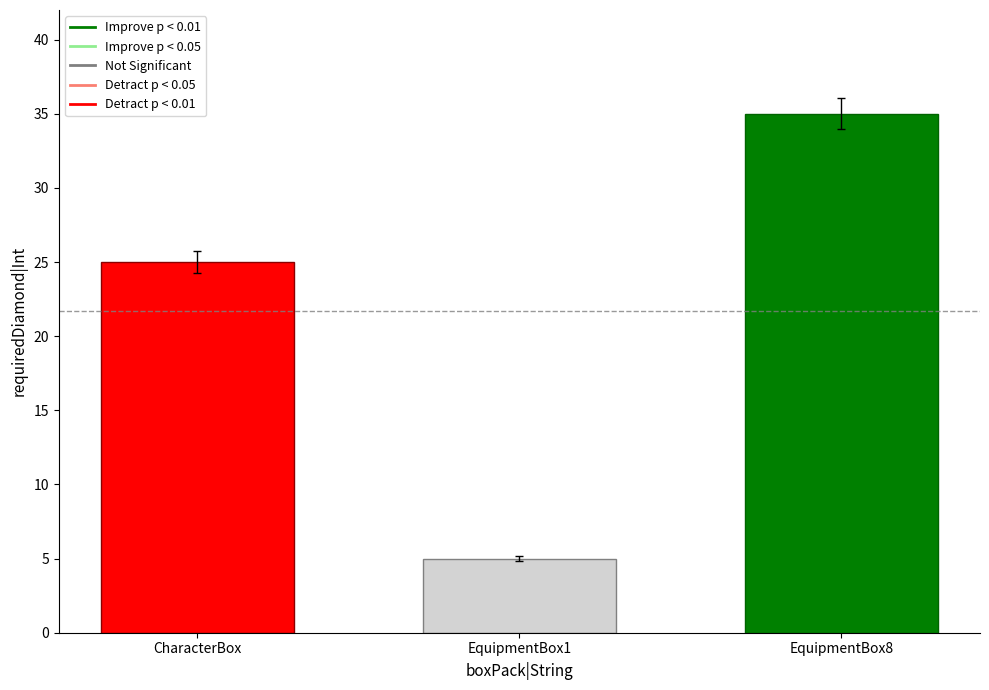

What value does the Detract p < 0.01 series have at EquipmentBox1?

25